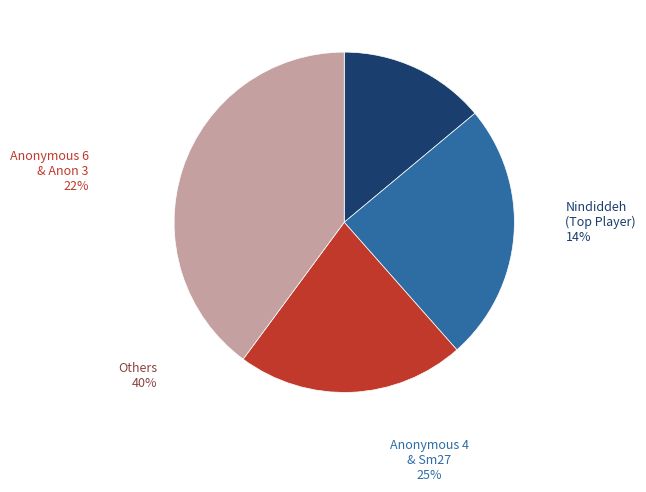

Is it true that Larvitar is 1% of the pie?

False